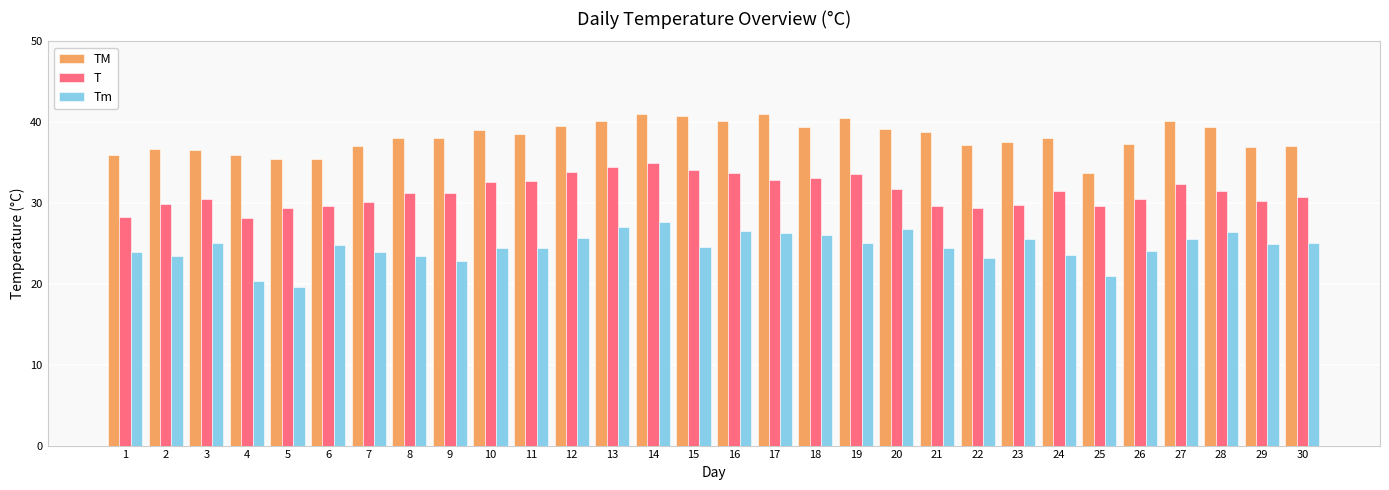

Is it true that TM equals 41.0 at 14?

True